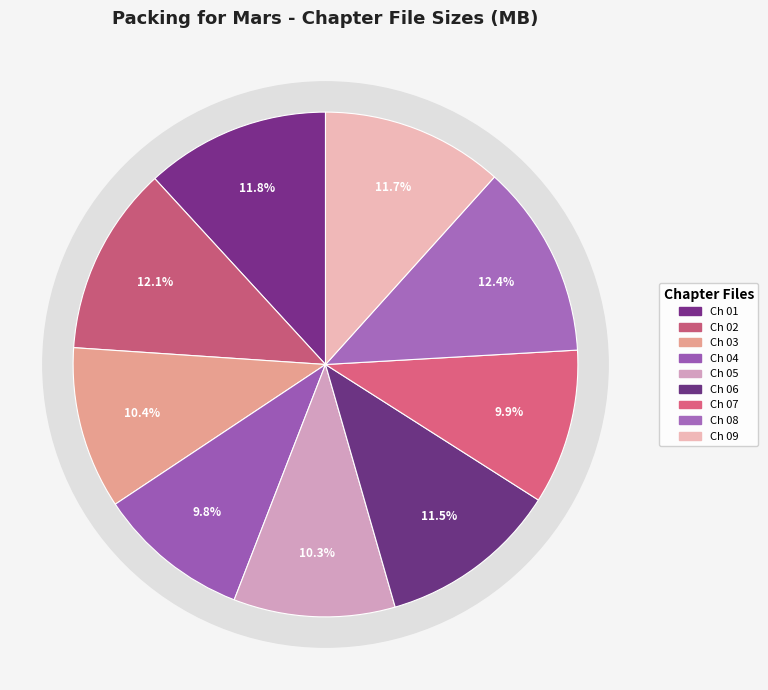

What percentage is the 03 Packing for Mars.mp3 slice, to the nearest percent?

10%